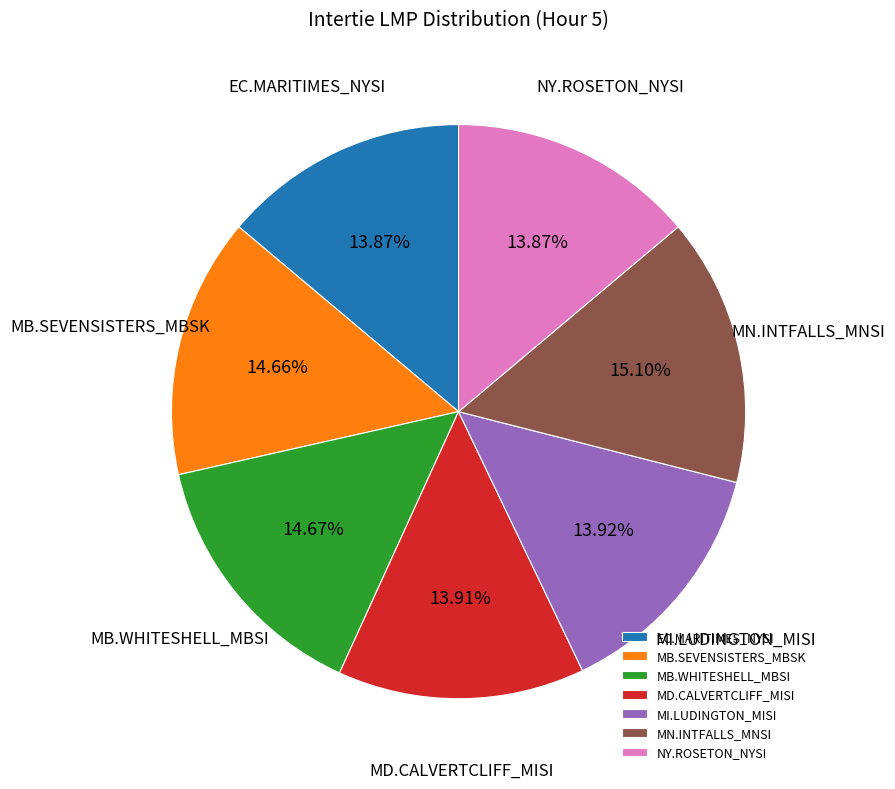

Is it true that MB.WHITESHELL_MBSI is 28% of the pie?

False